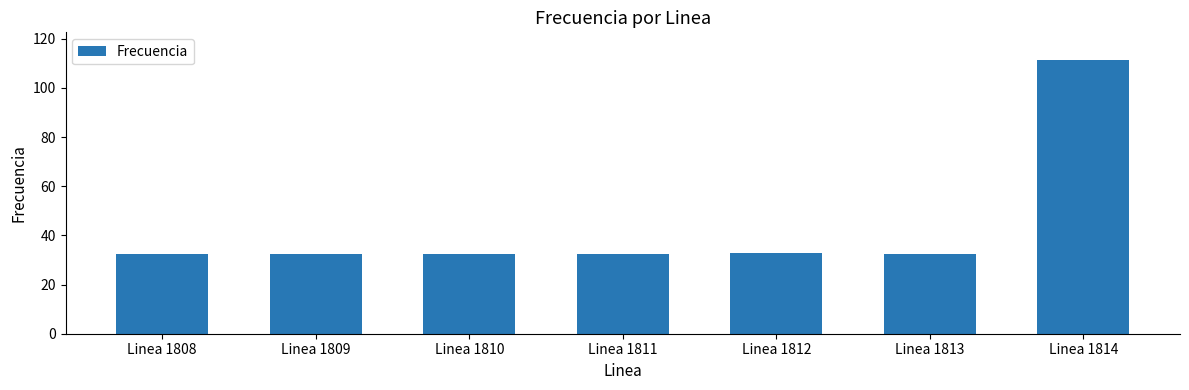

What is the ratio of the value at Linea 1814 to the value at Linea 1812?

3.4